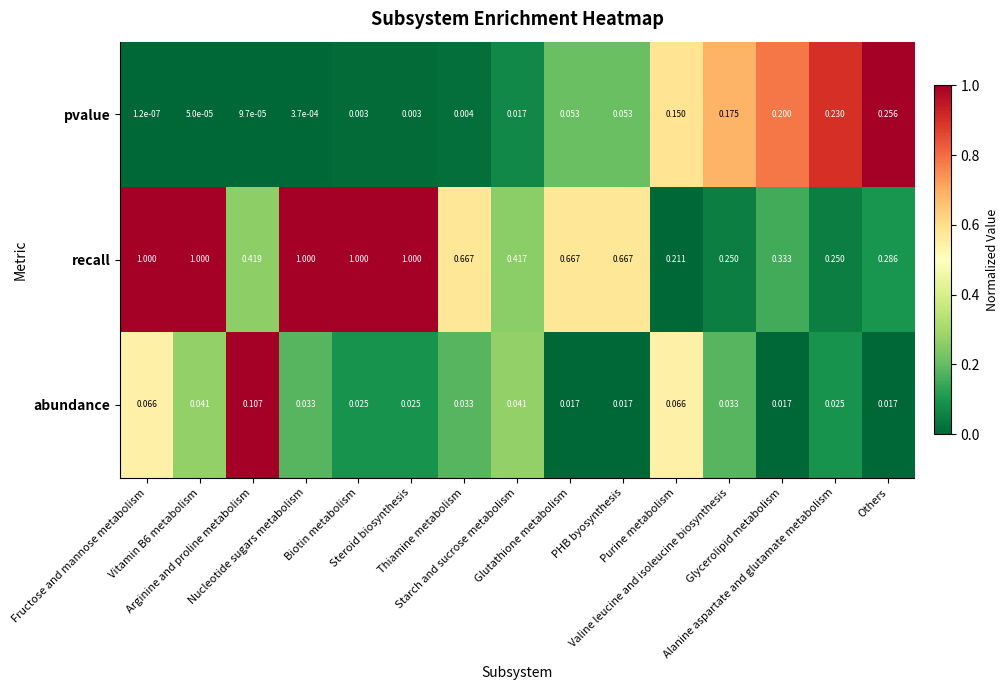

Which series has the largest total across all categories?

recall